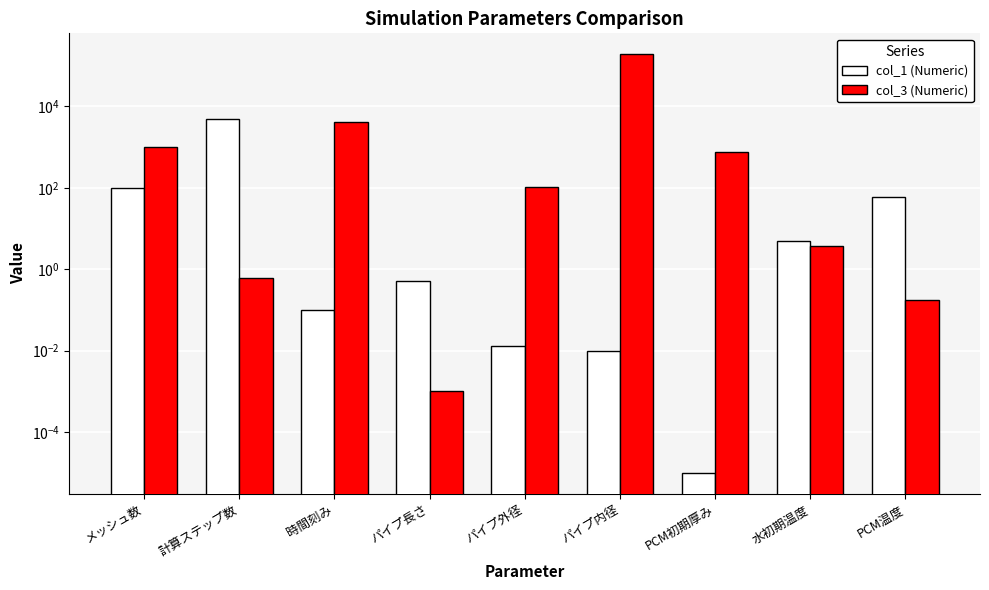

How many bars are there in each group?

2